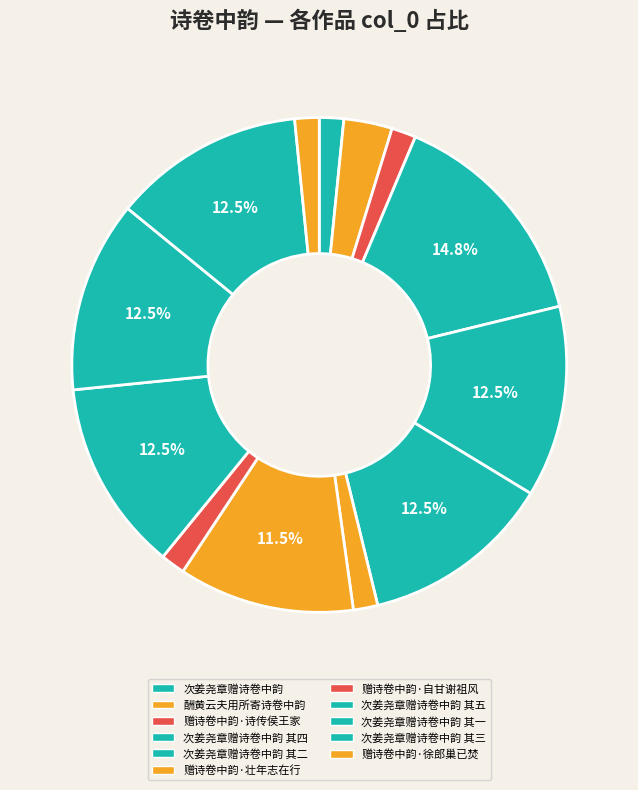

How many slices are in this pie chart?

13